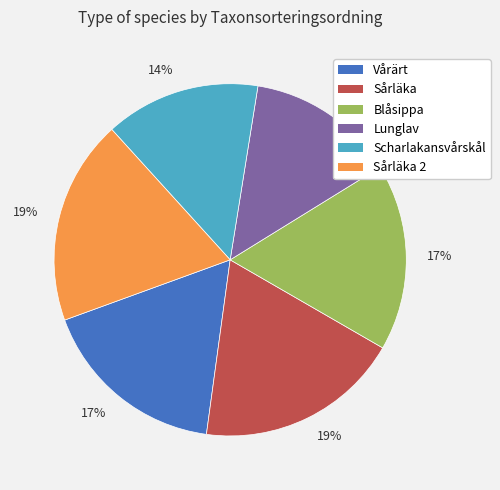

Is there any slice that represents more than half of the pie?

No